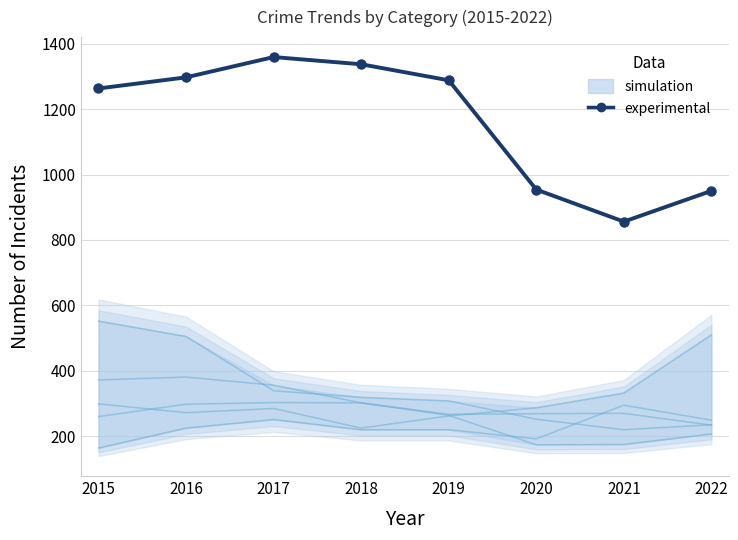

Does the chart have visible grid lines?

Yes